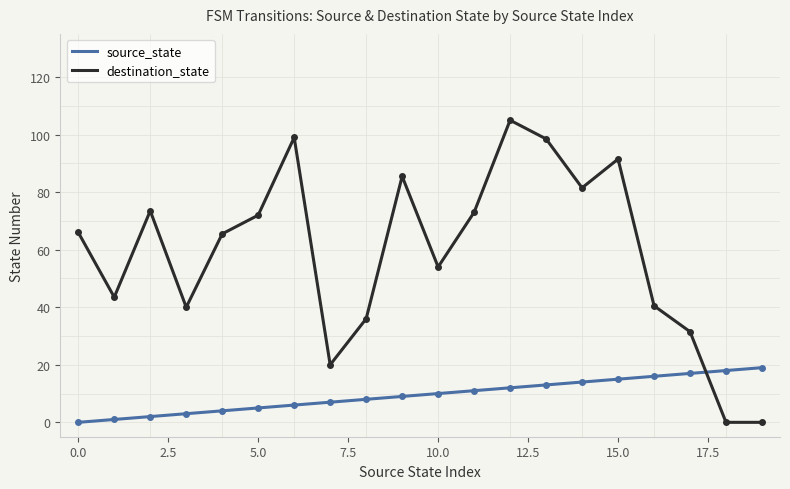

Which series has the largest range (max minus min)?

destination_state